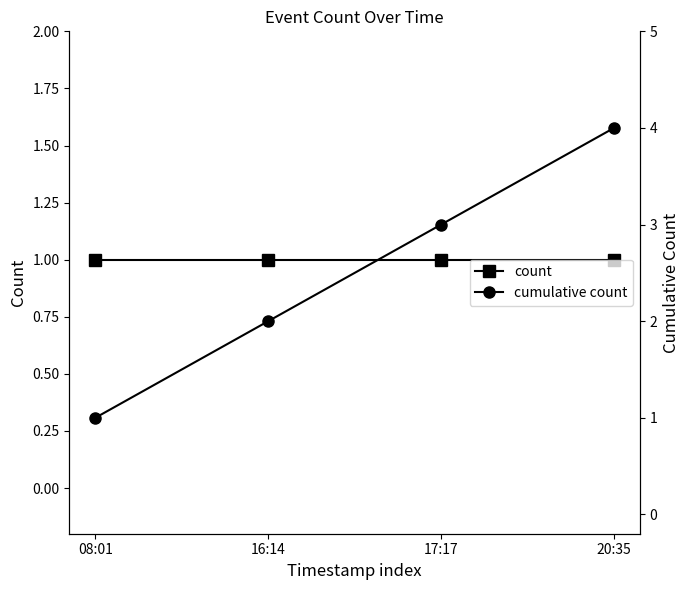

Reading right to left, what are all the values shown in this chart?

count: 1	1	1	1
cumulative count: 4	3	2	1